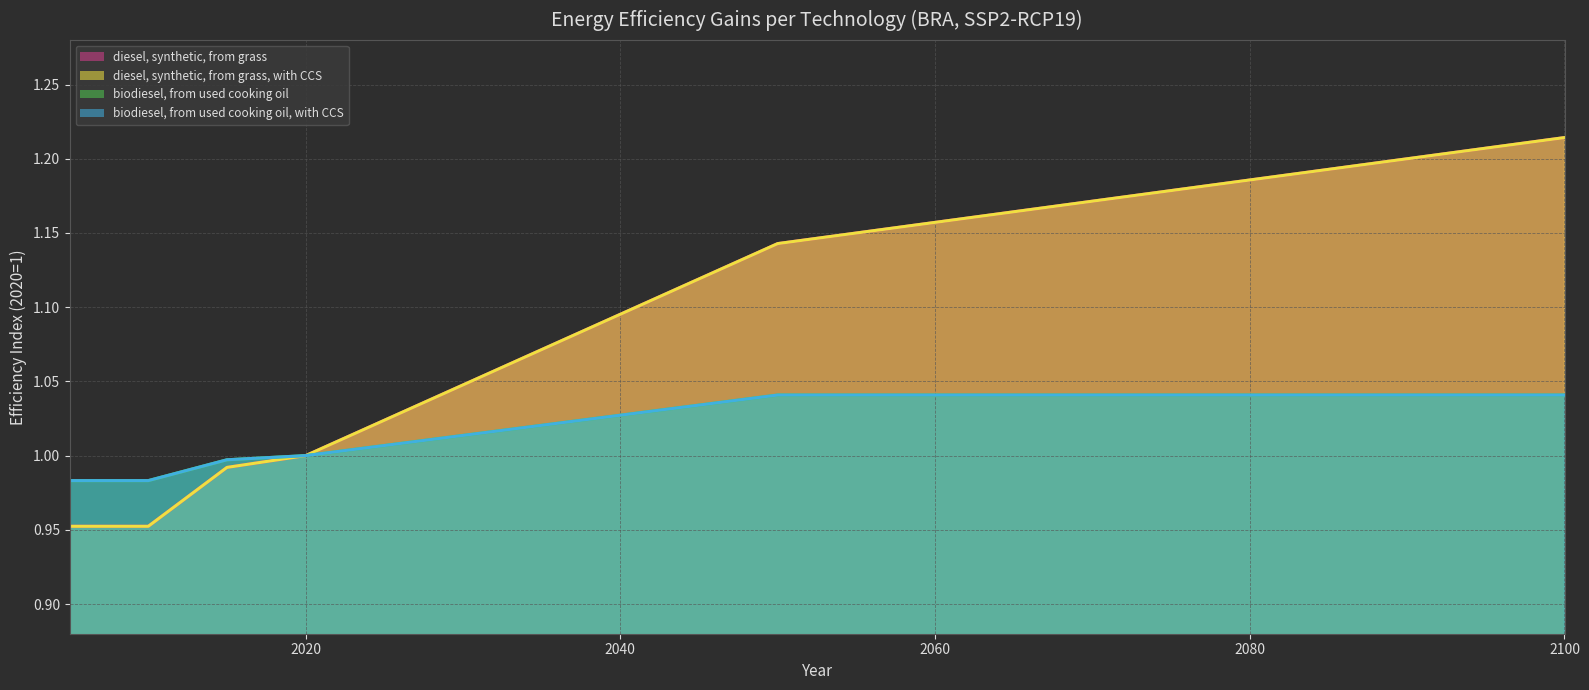

Which category has the highest value in the diesel, synthetic, from grass series?

2100